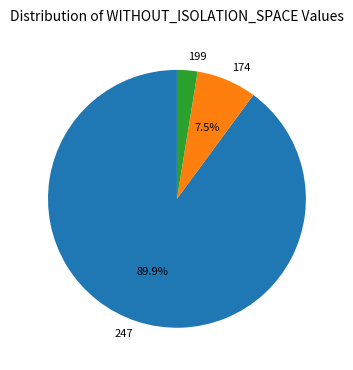

Rank the categories by value from lowest to highest.

199, 174, 247